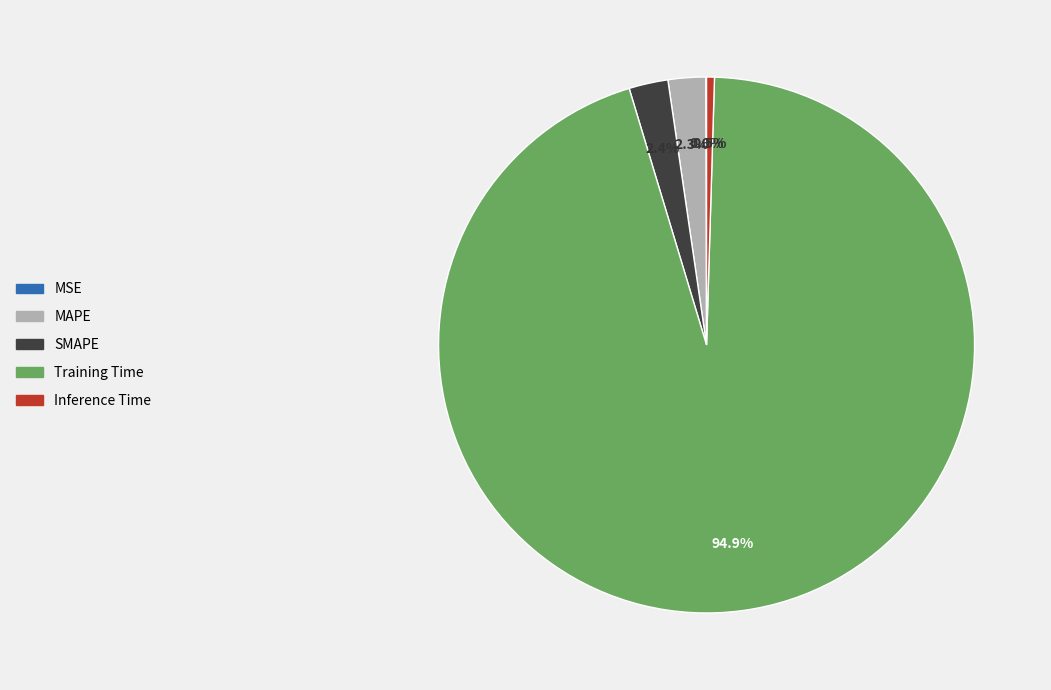

True or false: MAPE accounts for 2% of the total.

True